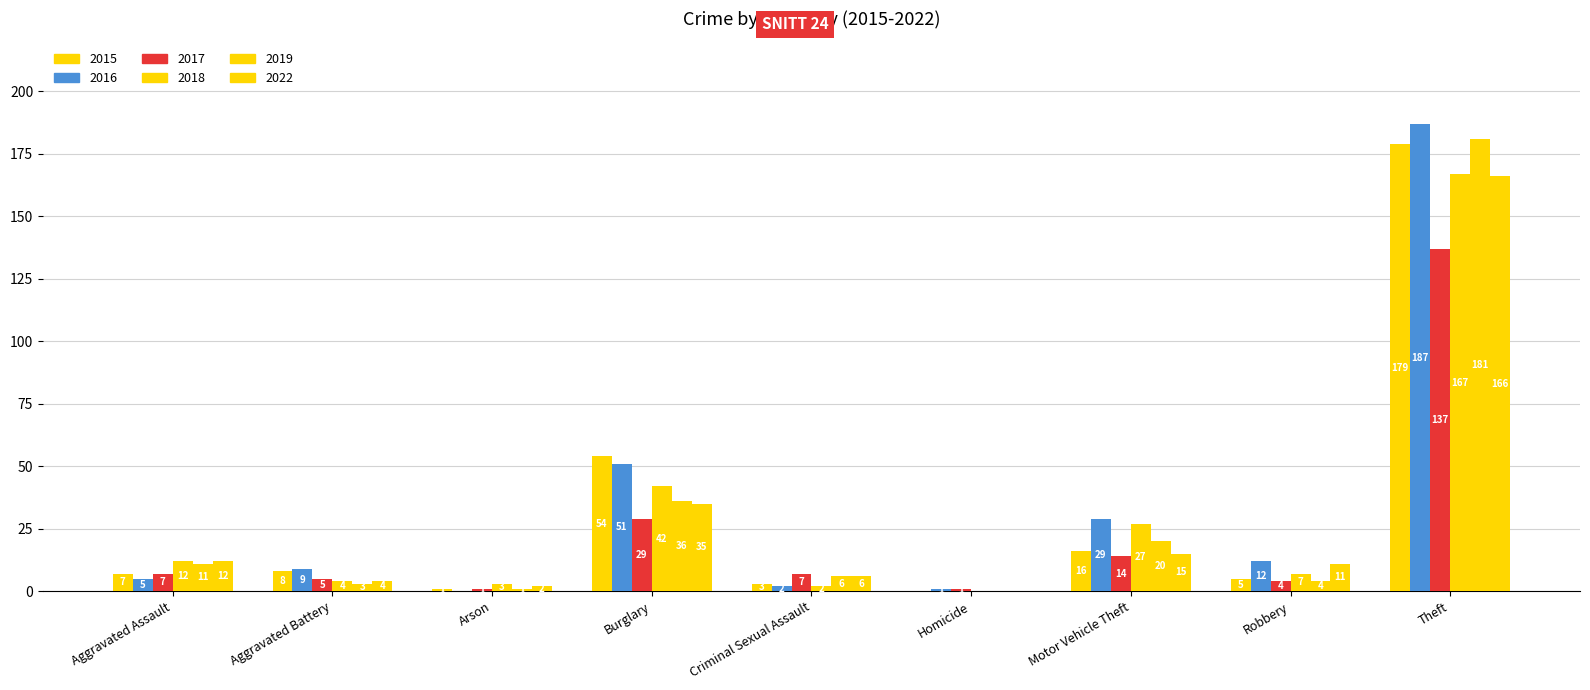

What is the label of the 5th bar from the left?

Criminal Sexual Assault